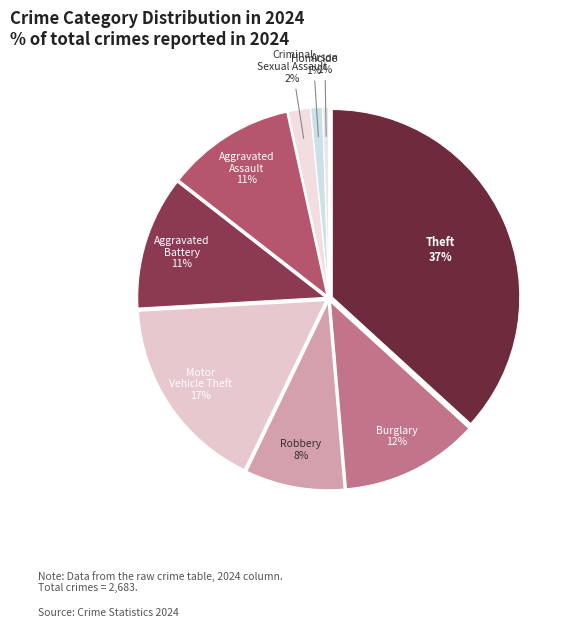

To the nearest percent, what is the average slice percentage?

11%